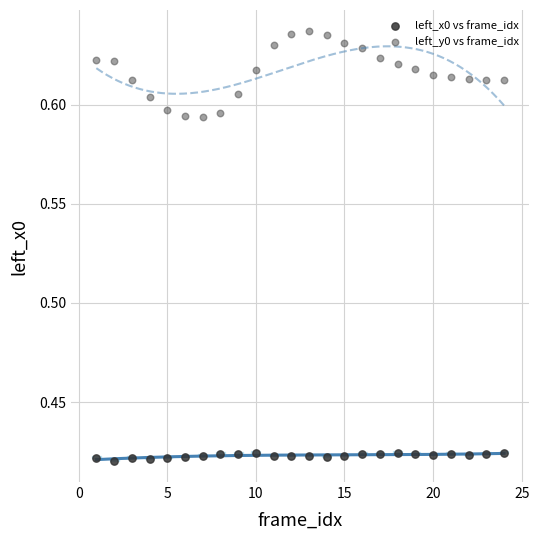

Which series contains the lowest Y value?

left_x0 vs frame_idx